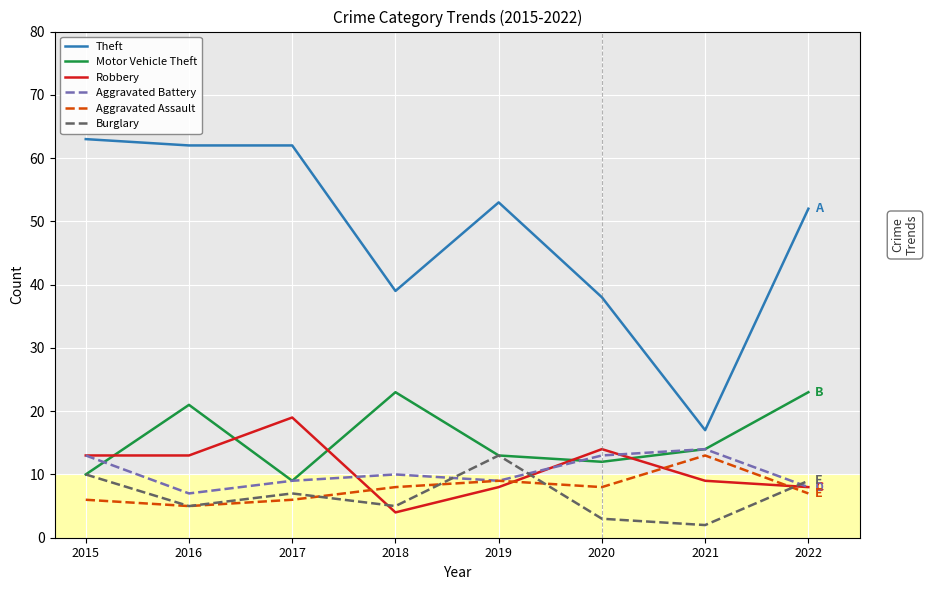

Count the Aggravated Battery values in the range 9 to 13.

5